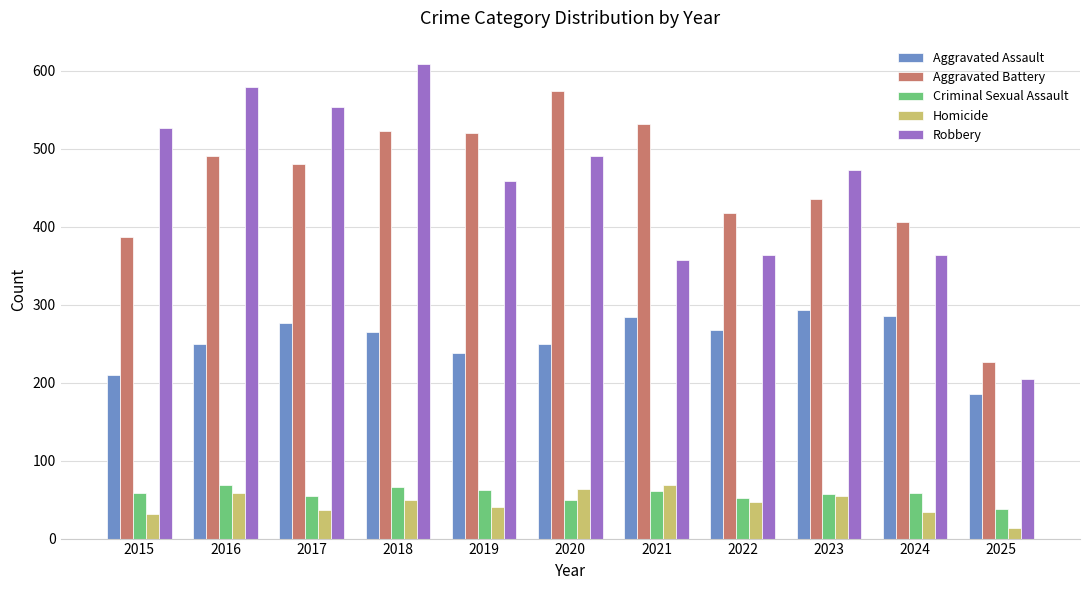

The value of Criminal Sexual Assault at 2016 is 123. True or false?

False